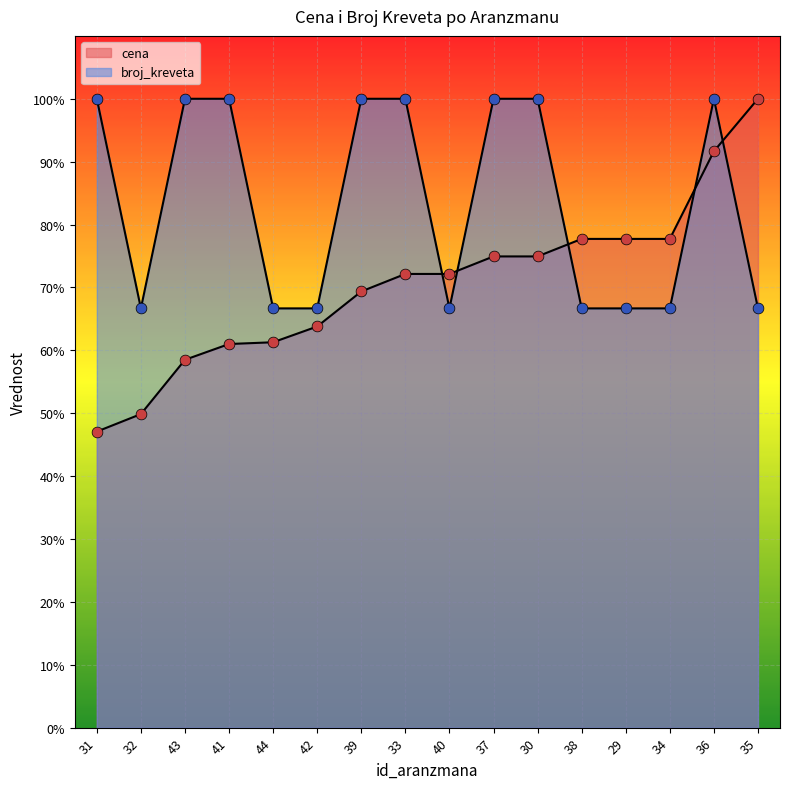

Is the value of broj_kreveta at 36 greater than the value of cena at 35?

No